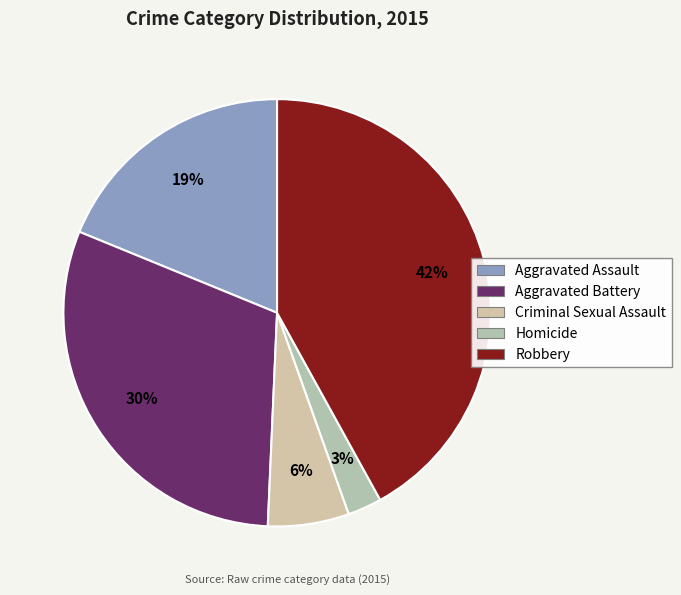

What is the total percentage of Criminal Sexual Assault and Aggravated Assault?

25.0%